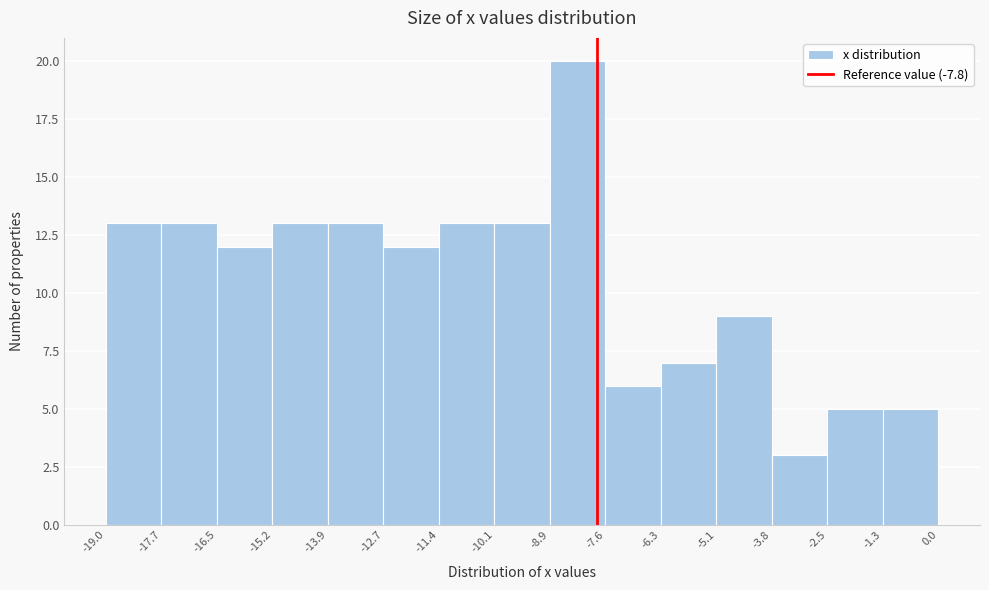

Reading left to right, list every bar in this chart as the range it spans on the x-axis followed by its height. The values are not printed on the chart, so give them approximately, as read against the axis.

-19.0 to -17.7: 13
-17.7 to -16.5: 13
-16.5 to -15.2: 12
-15.2 to -13.9: 13
-13.9 to -12.7: 13
-12.7 to -11.4: 12
-11.4 to -10.1: 13
-10.1 to -8.9: 13
-8.9 to -7.6: 20
-7.6 to -6.3: 6
-6.3 to -5.1: 7
-5.1 to -3.8: 9
-3.8 to -2.5: 3
-2.5 to -1.3: 5
-1.3 to 0.0: 5